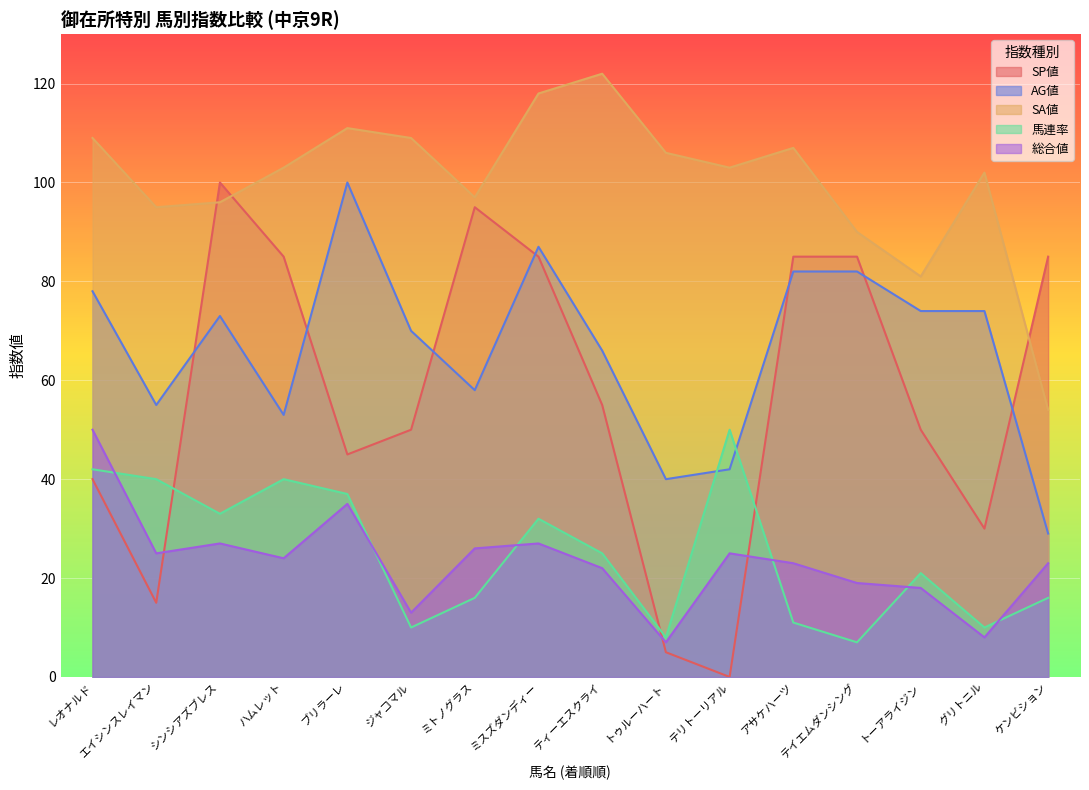

Which has a higher value, トーアライジン or レオナルド?

トーアライジン